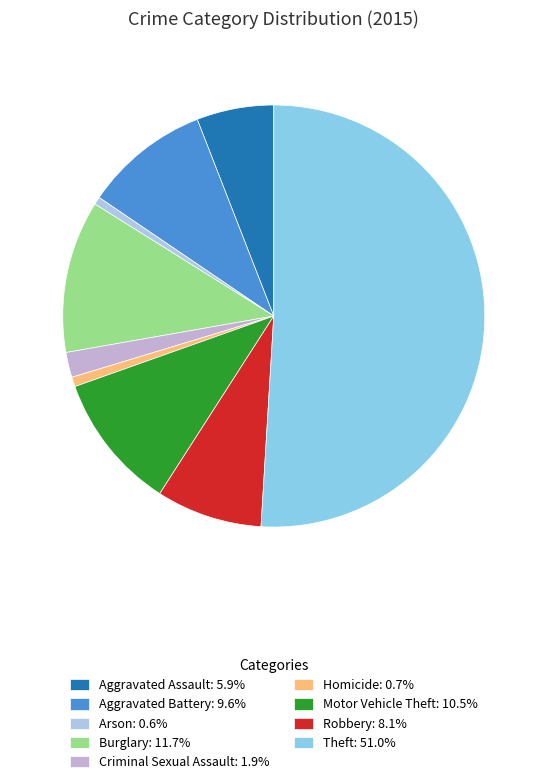

How many segments does this pie chart have?

9